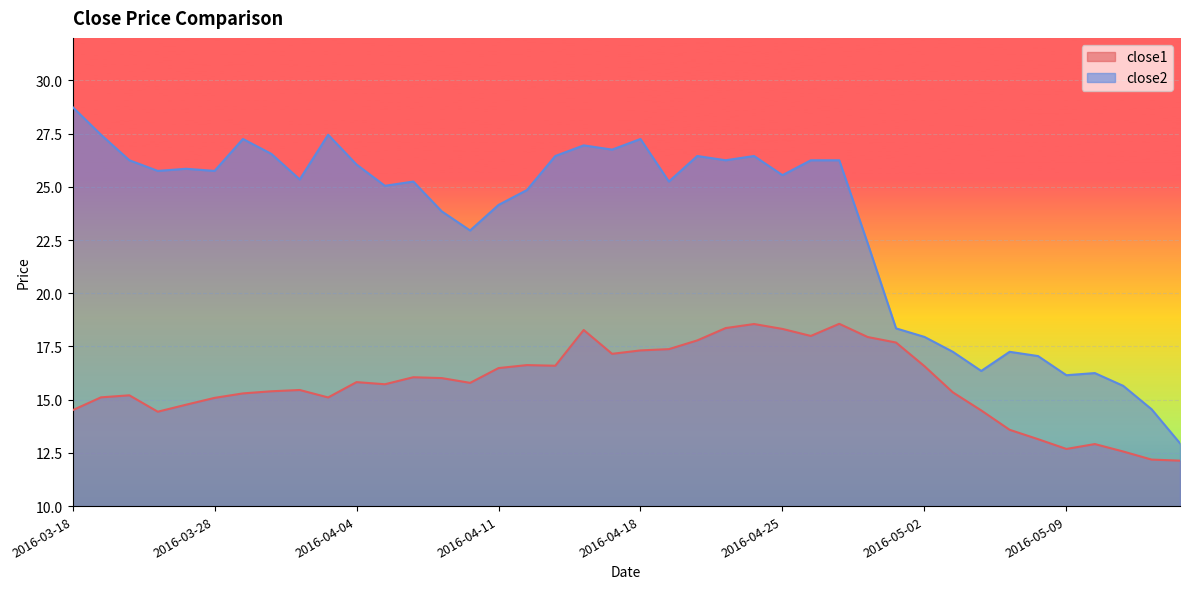

What is the difference between the maximum and minimum values in the close2 series?

15.8